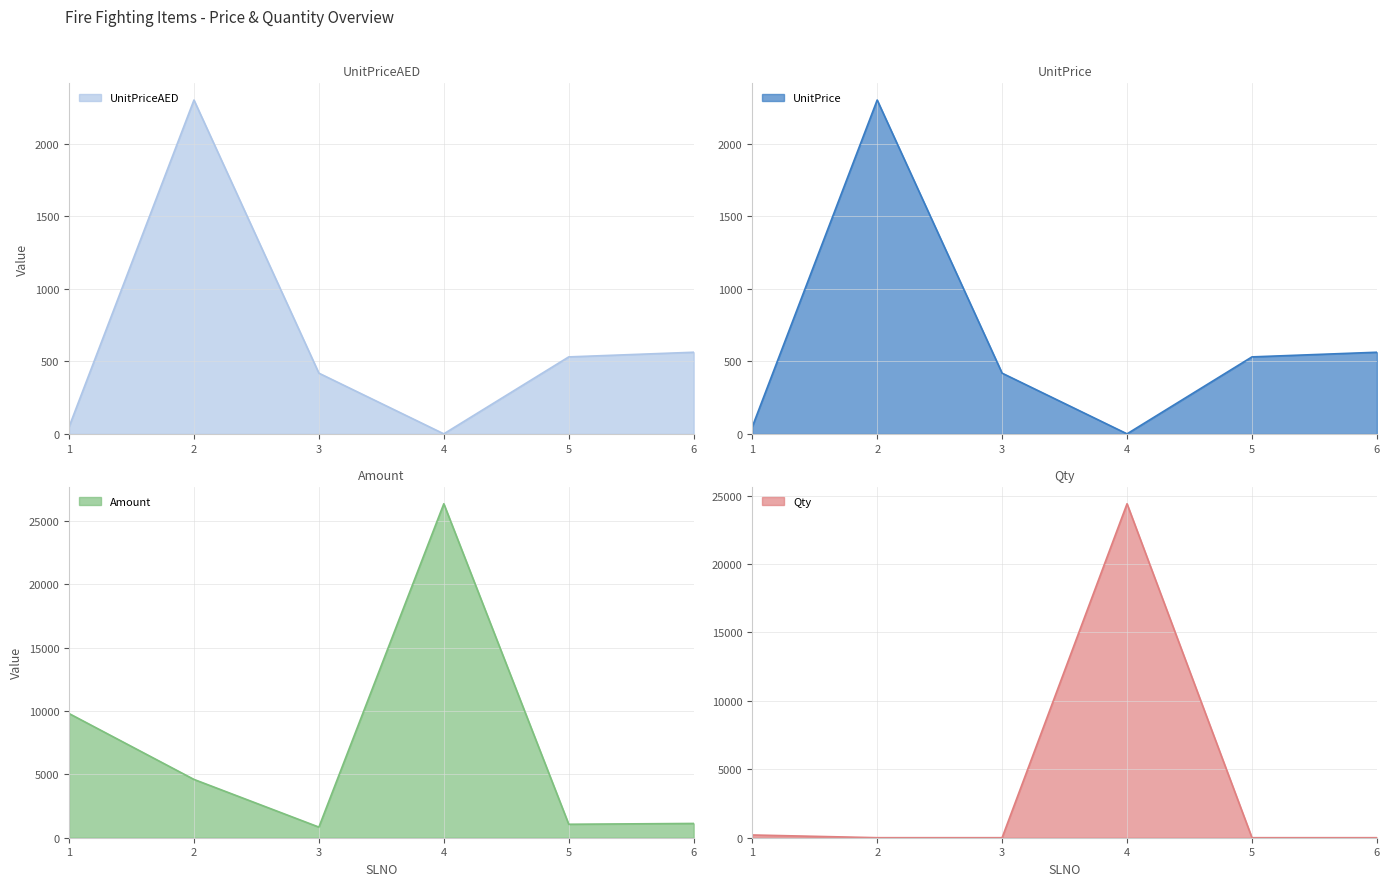

What is the sum of all UnitPrice values?

3863.1